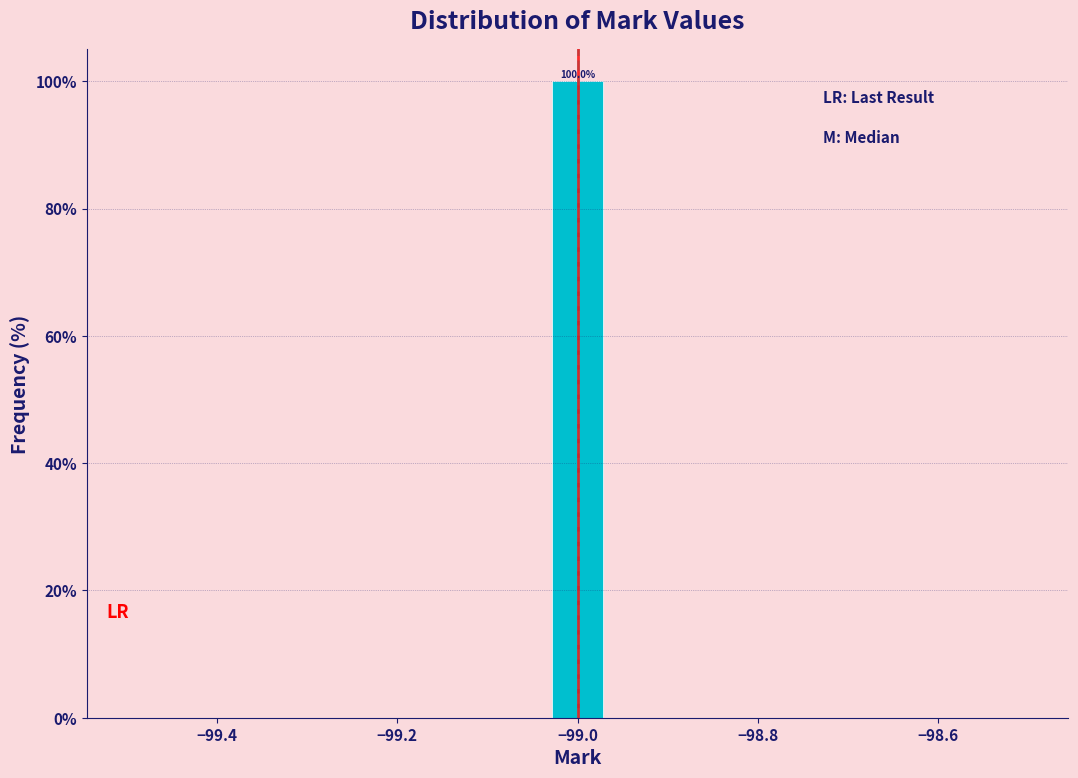

Around what value on the x-axis is the tallest bar? Give the approximate position of its centre, as read against the axis.

-99.00